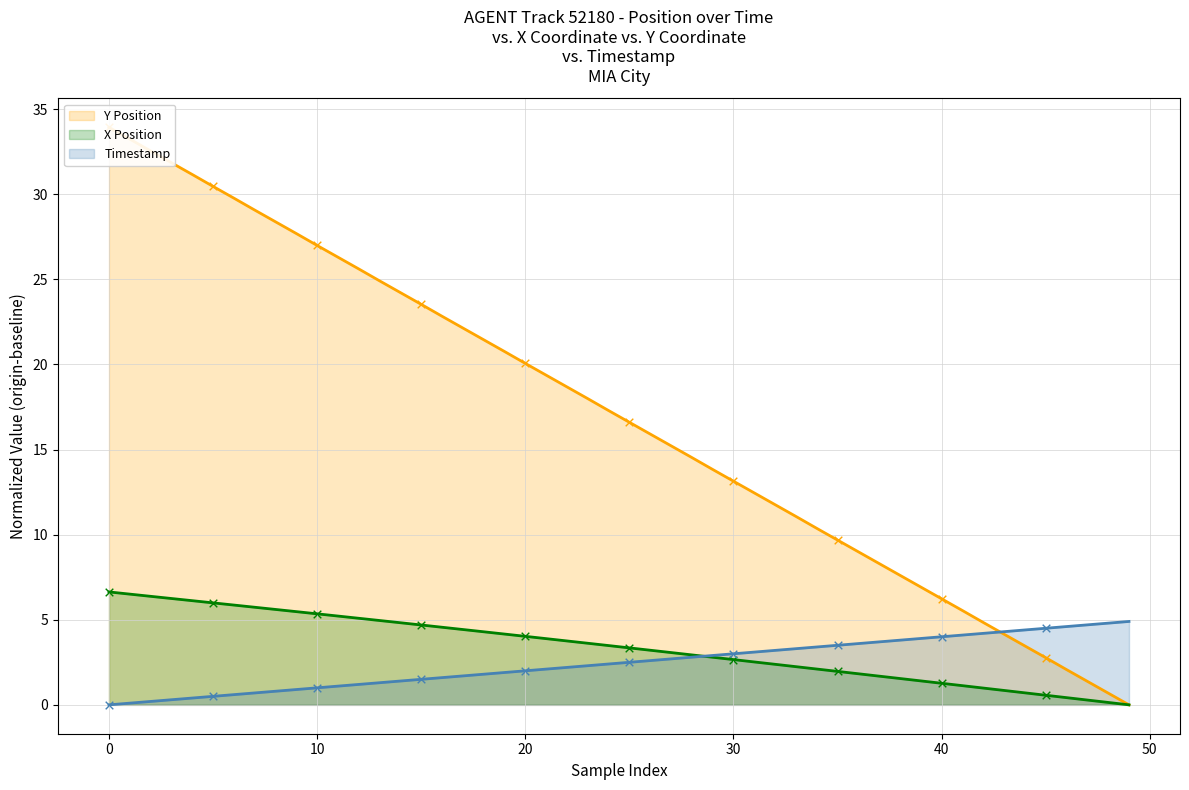

True or false: X Position has a value of 5.3 at 10.

True